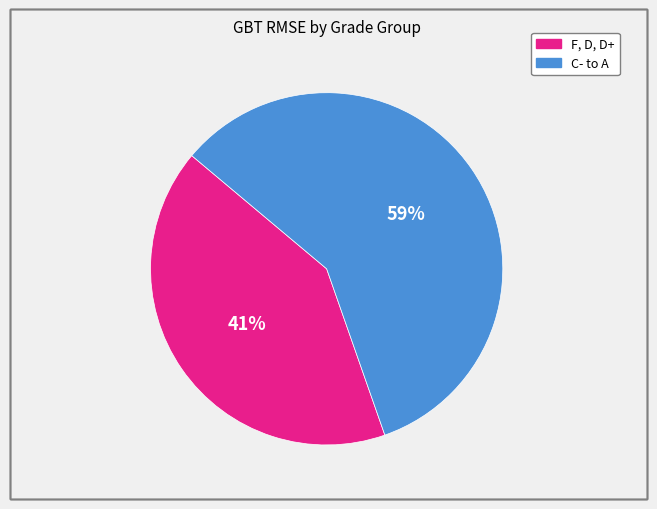

Does any single category account for the majority?

Yes